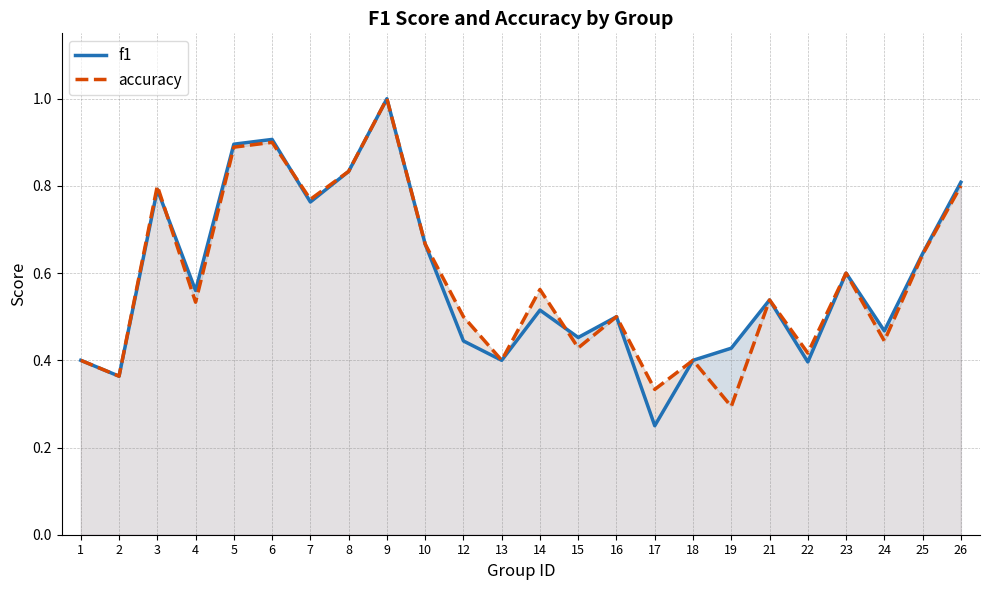

At which label is f1 closest to 0?

17